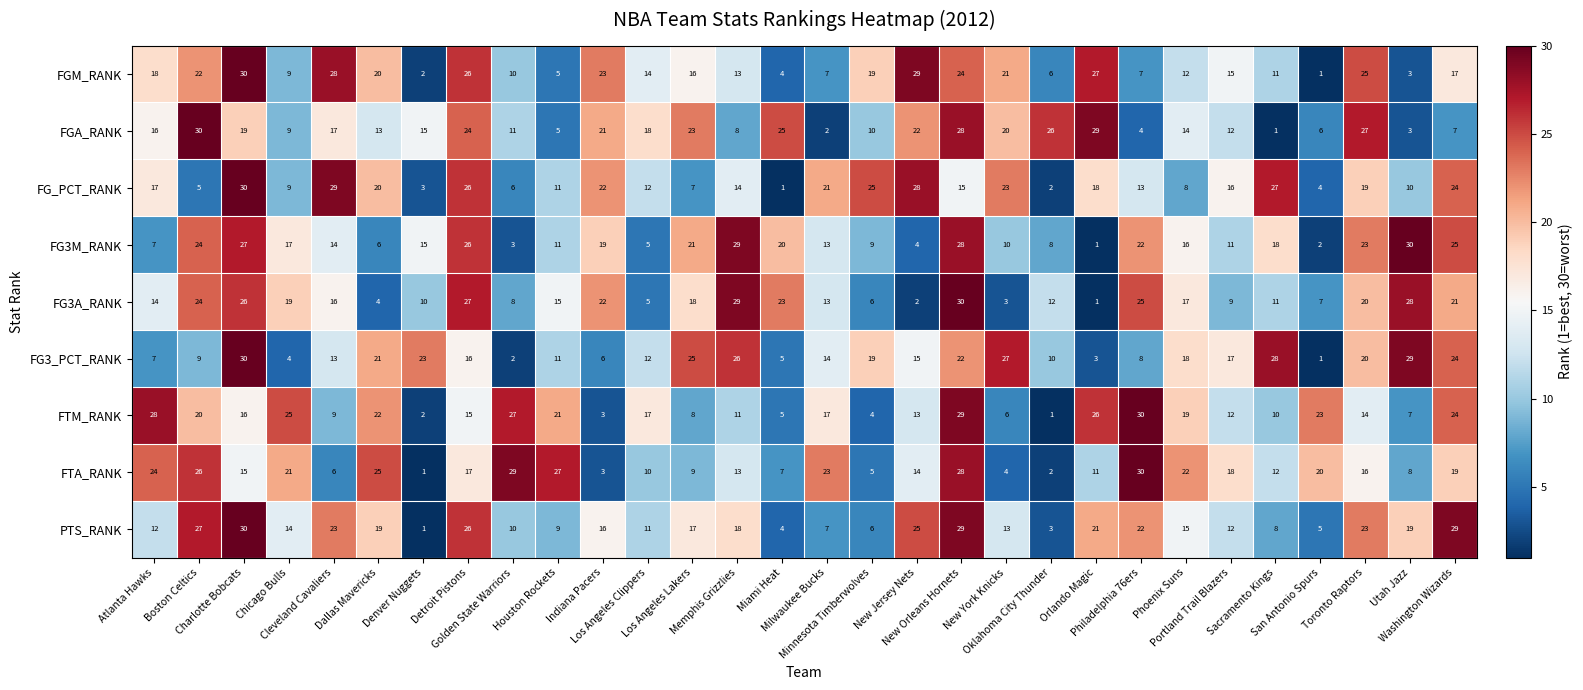

At how many categories does at least one series exceed 21?

28